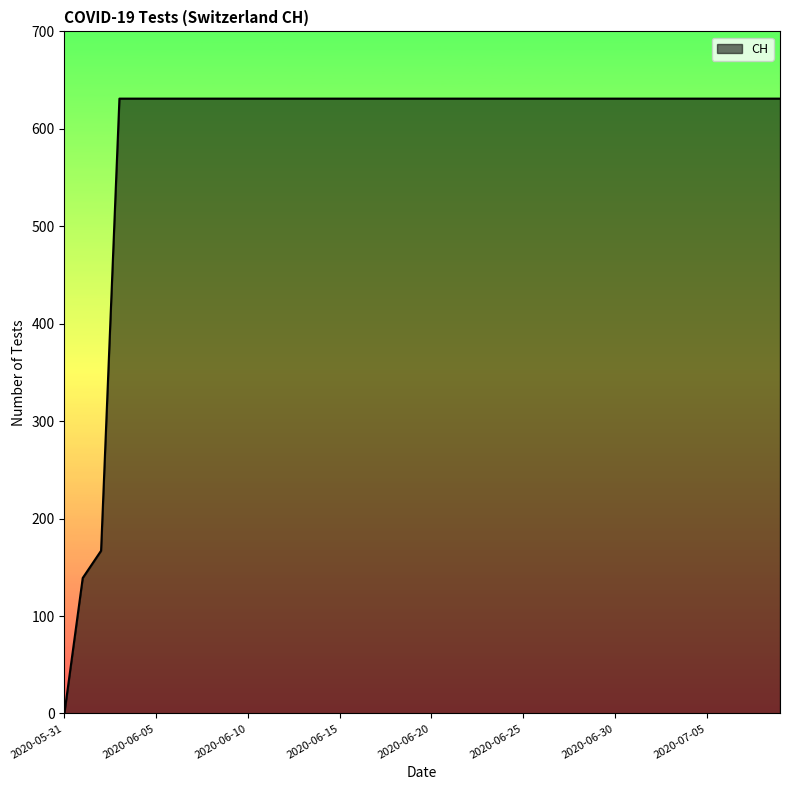

How many positive values are there?

39